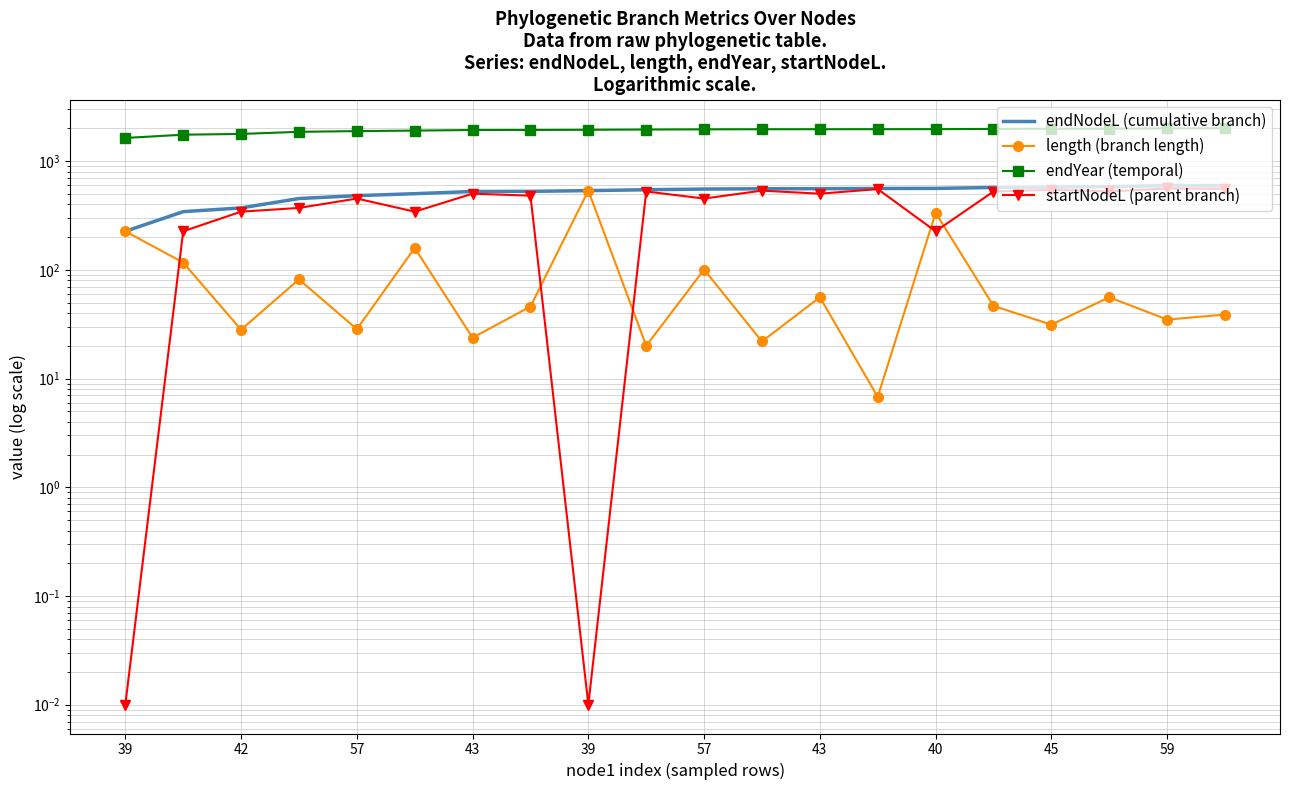

What is the total value across all series at 43?

2766.5